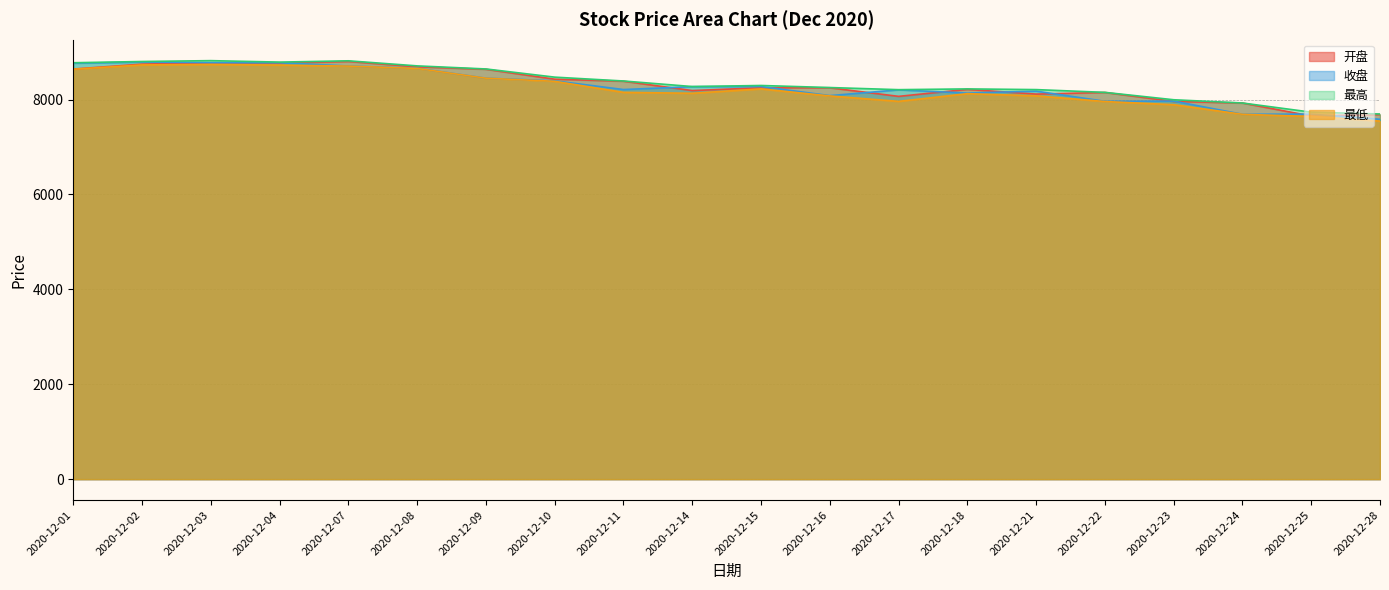

In 最低, how many points are lower than both neighbors (excluding endpoints)?

2